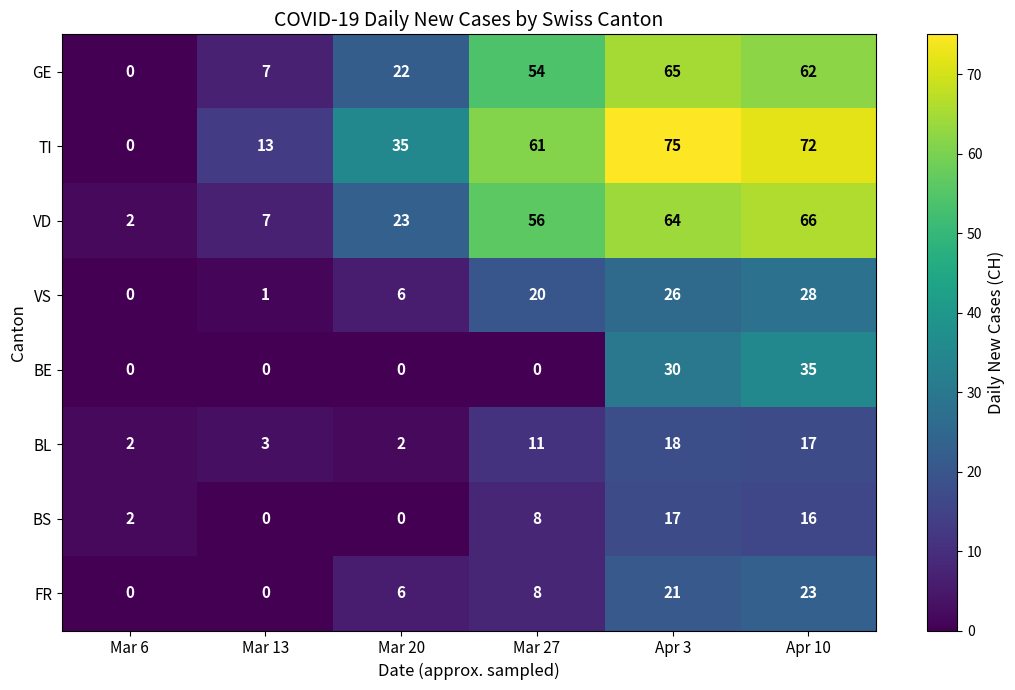

Which series has the largest range (max minus min)?

TI